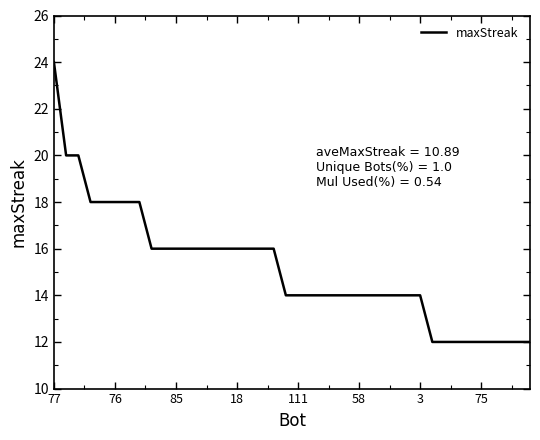

What is the difference between the maximum and minimum values?

12